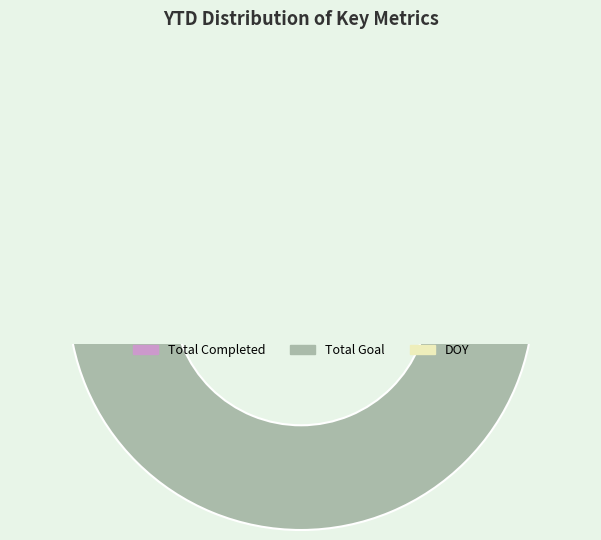

Is it true that Total Completed is 0% of the pie?

True